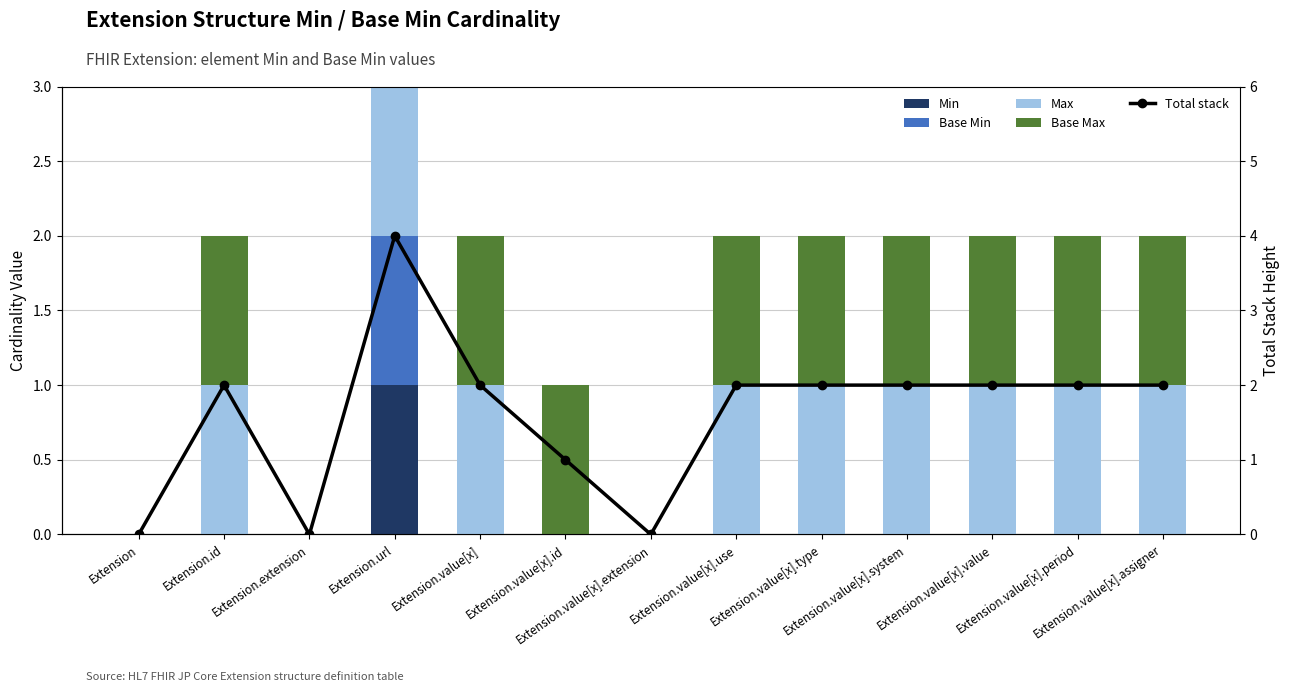

What is the approximate value of Total stack at Extension.value[x].assigner?

2